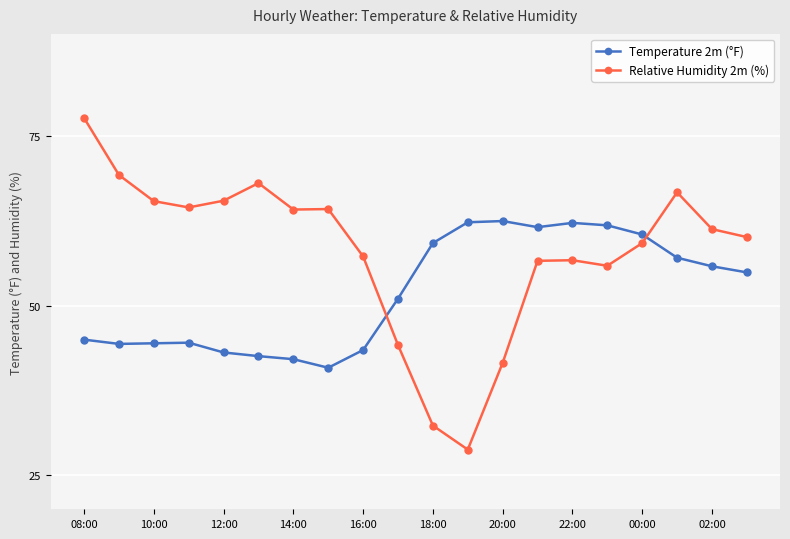

Which series has the widest spread of values?

Relative Humidity 2m (%)